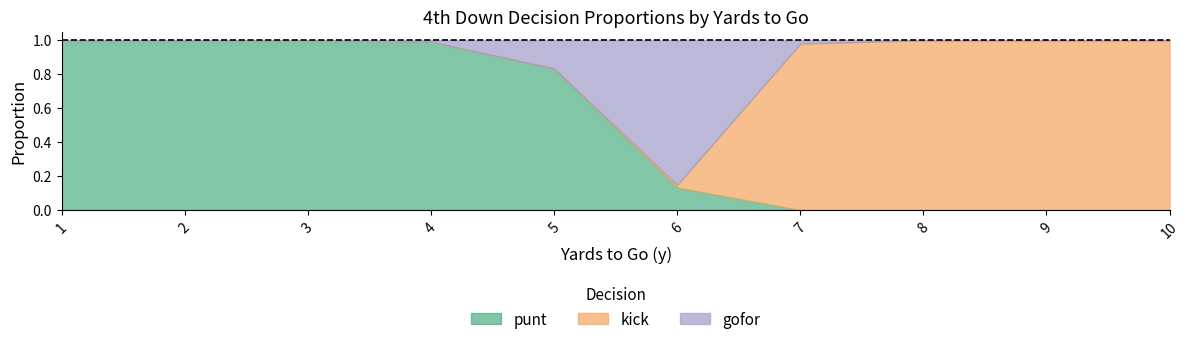

Reading right to left, extract all data points from this chart.

punt: 10=0.0	9=0.0	8=0.0	7=0.0	6=0.1	5=0.8	4=1.0	3=1.0	2=1.0	1=1.0
kick: 10=1.0	9=1.0	8=1.0	7=1.0	6=0.0	5=0.0	4=0.0	3=0.0	2=0.0	1=0.0
gofor: 10=0.0	9=0.0	8=0.0	7=0.0	6=0.9	5=0.2	4=0.0	3=0.0	2=0.0	1=0.0